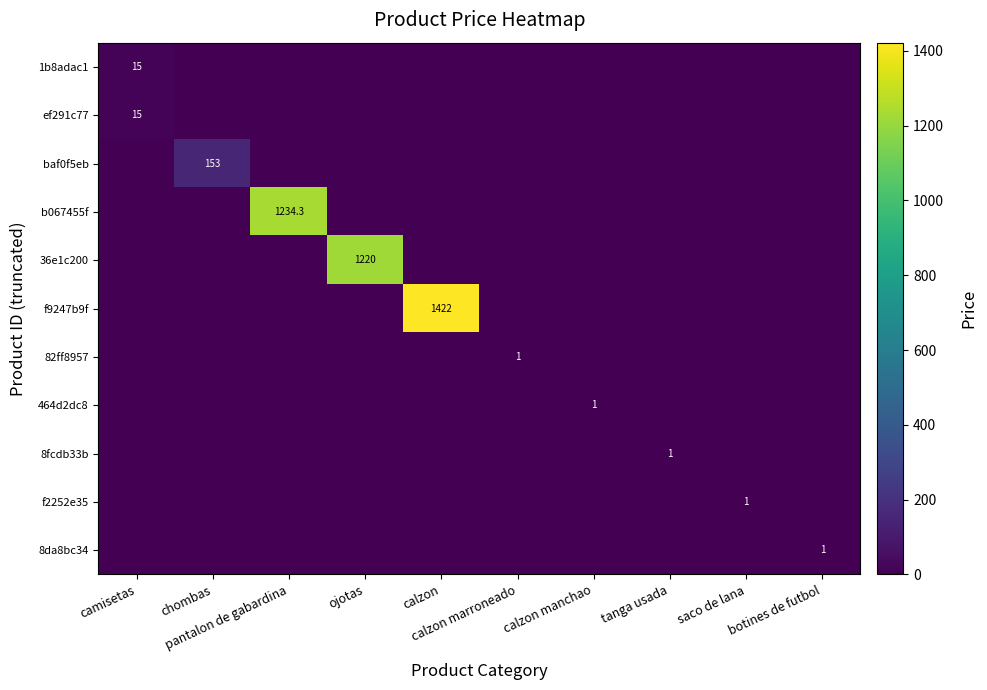

How many data points in 1b8adac1 are above 0?

1